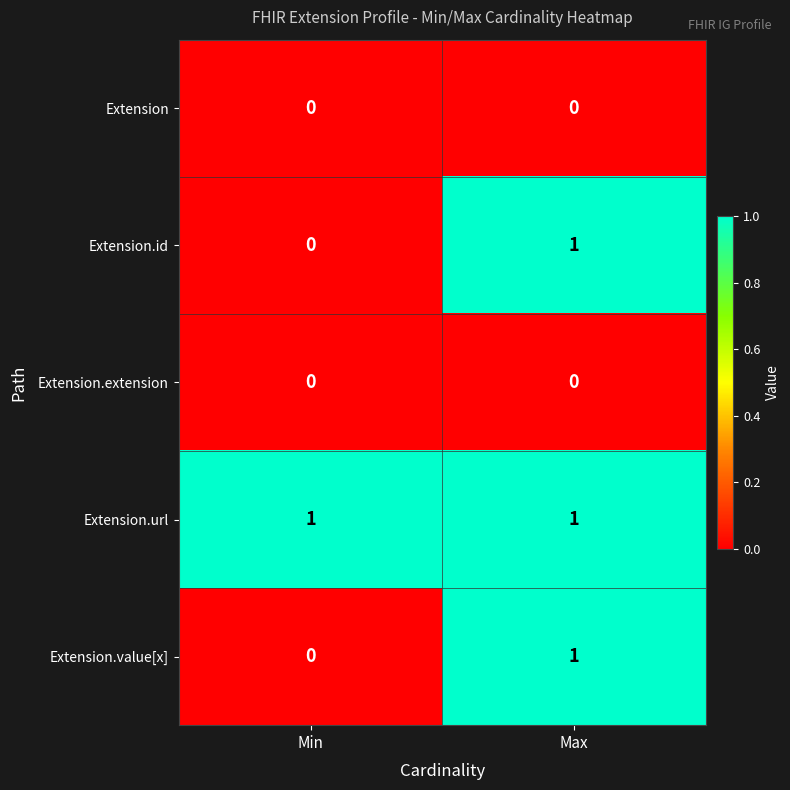

Reading left to right, extract all data points from this chart.

Extension: 0	0
Extension.id: 0	1
Extension.extension: 0	0
Extension.url: 1	1
Extension.value[x]: 0	1